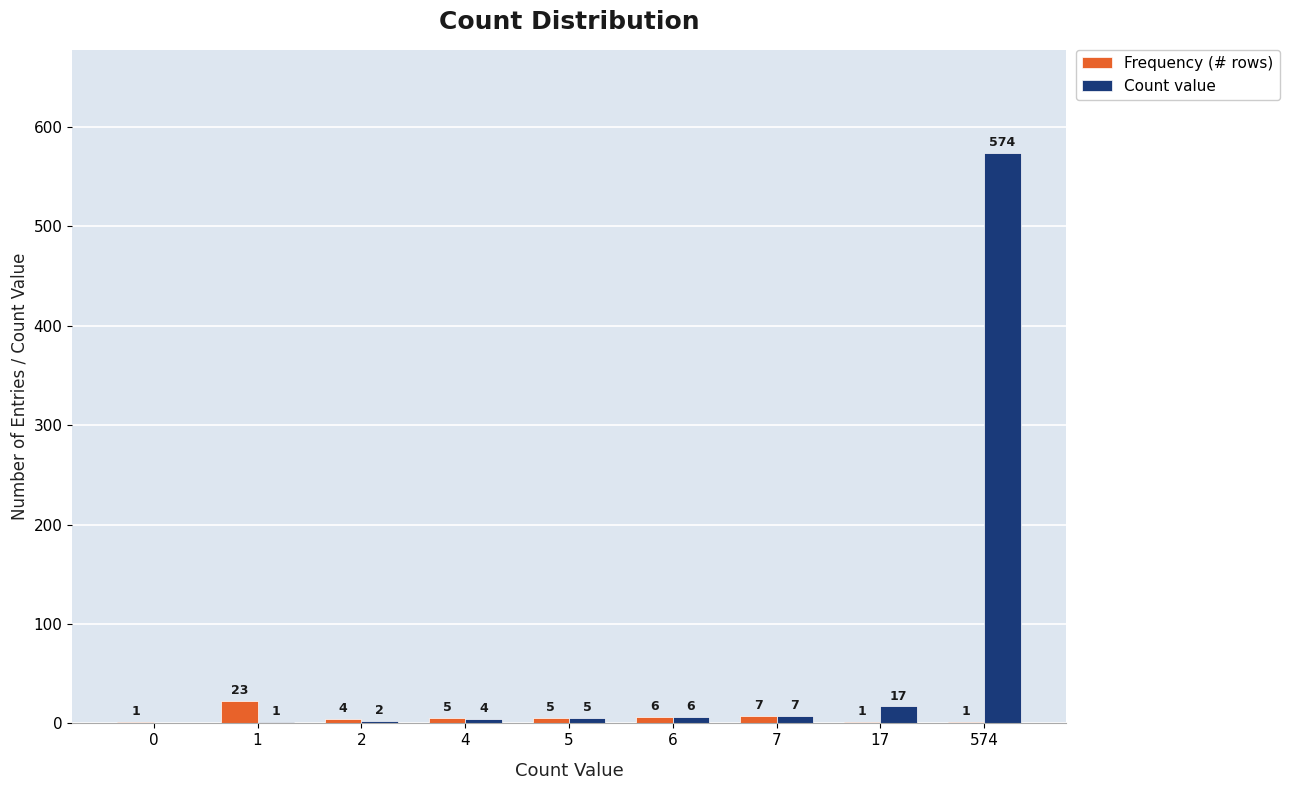

How many groups of bars are there?

9